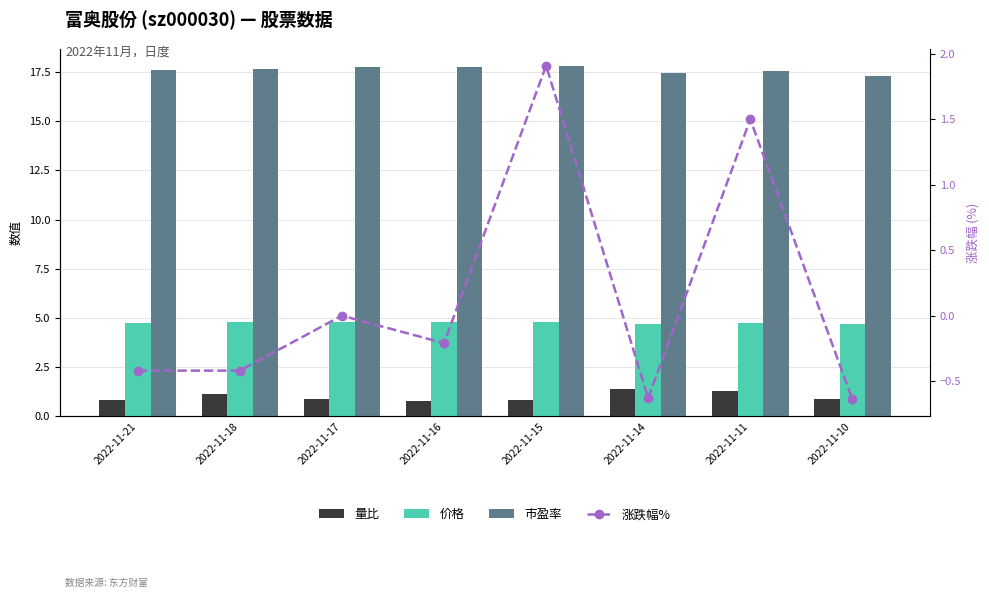

How many data points does each series have?

8